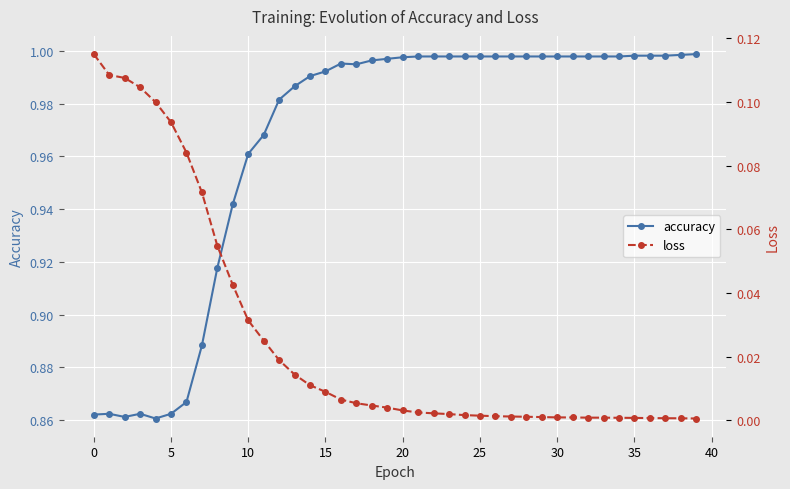

True or false: accuracy has more than 0 interior local peaks.

True